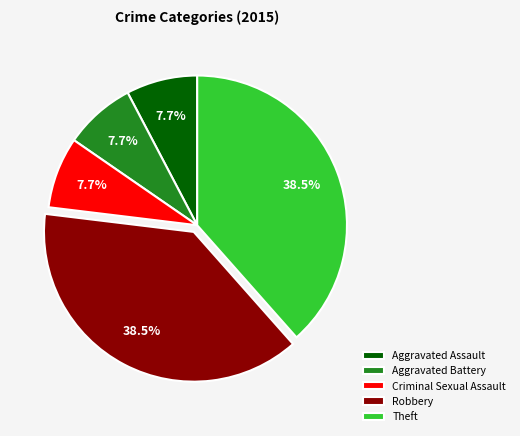

Does Criminal Sexual Assault represent more than half of the total?

No